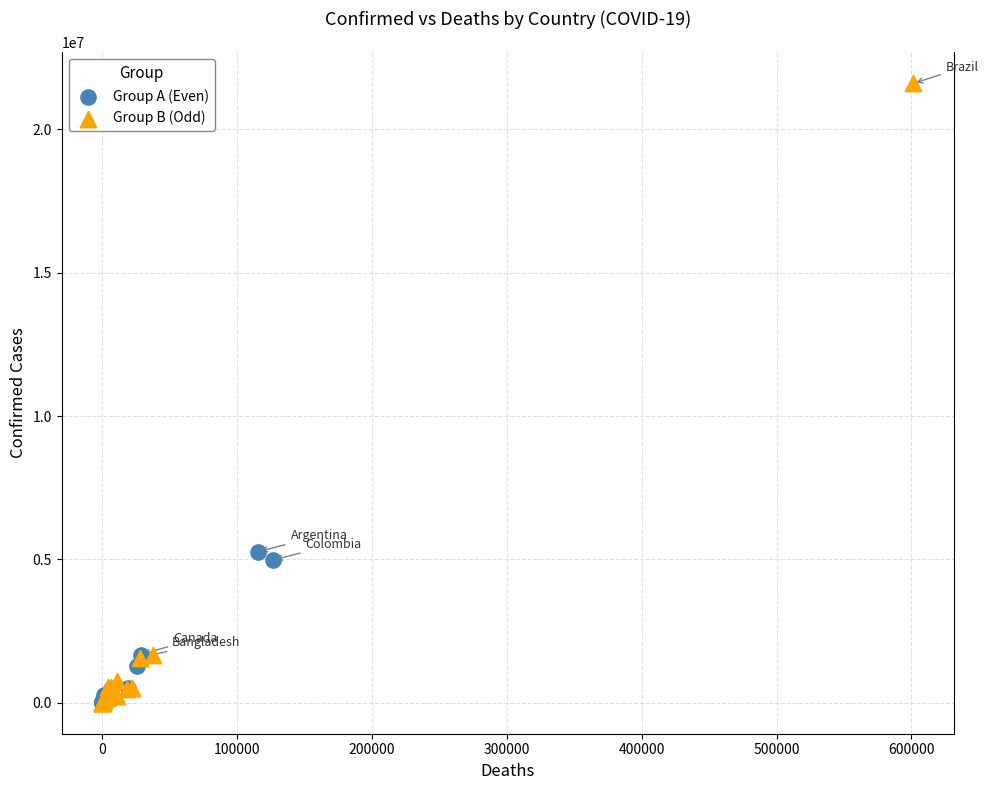

Which series reaches the maximum Y coordinate?

Group B (Odd)